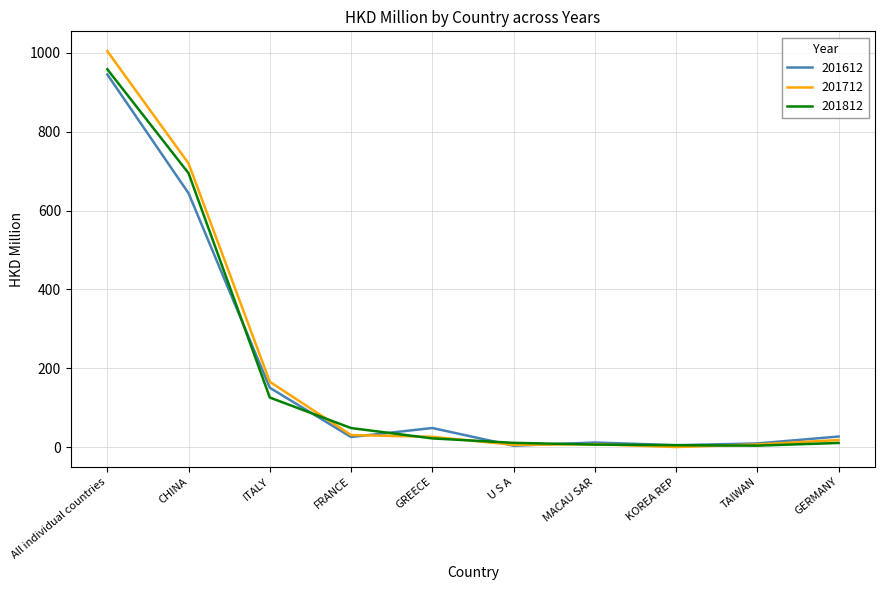

Is it true that 201612 equals 49.1 at GREECE?

True